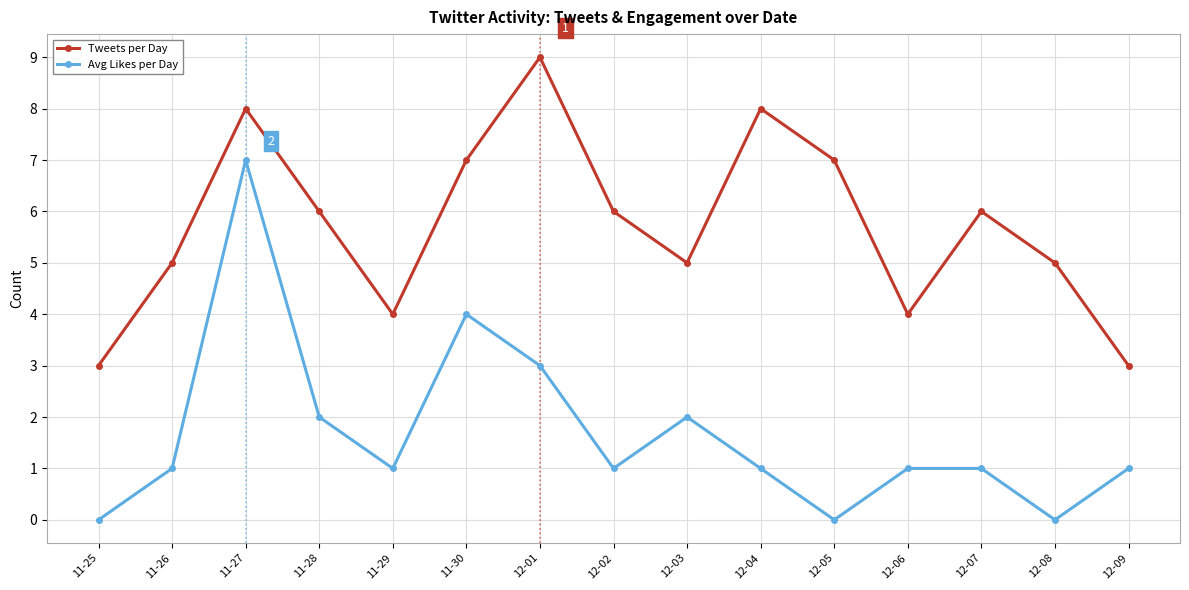

What is the total value across all series at 11-25?

3